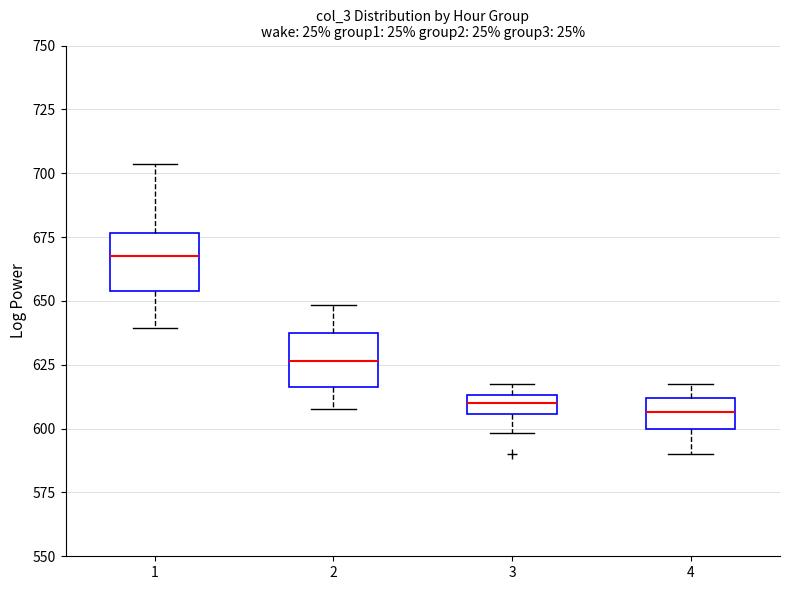

Where does the median line of the box at x = 1 sit on the y-axis? The values are not printed on the chart, so give them approximately, as read against the axis.

670